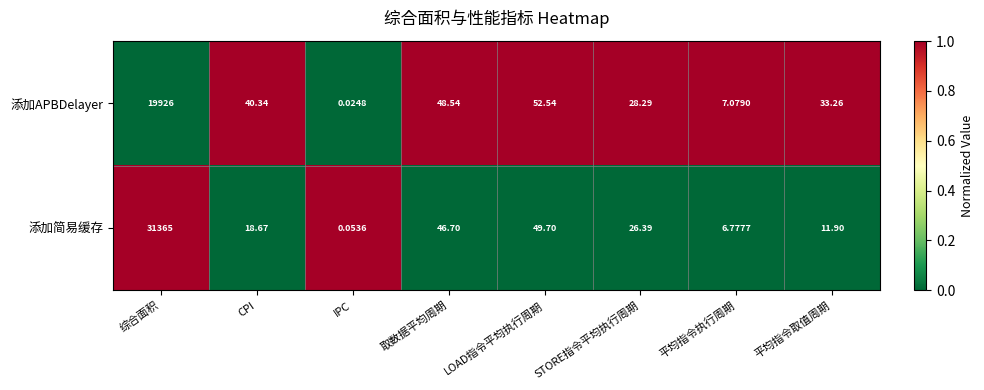

At which label does 添加简易缓存 first exceed 26?

综合面积